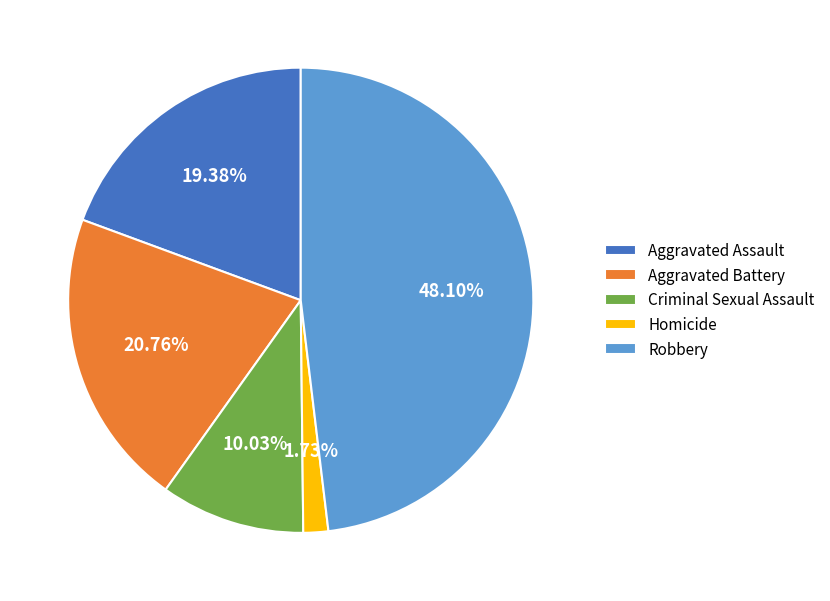

Combined, what portion of the pie is Aggravated Assault and Aggravated Battery?

40.1%